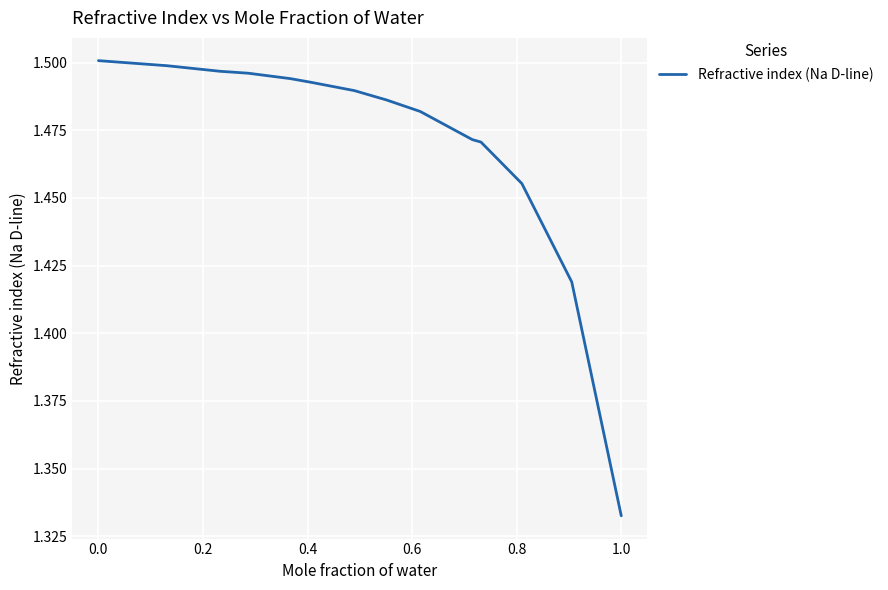

Does the chart display data point markers on the line(s)?

No